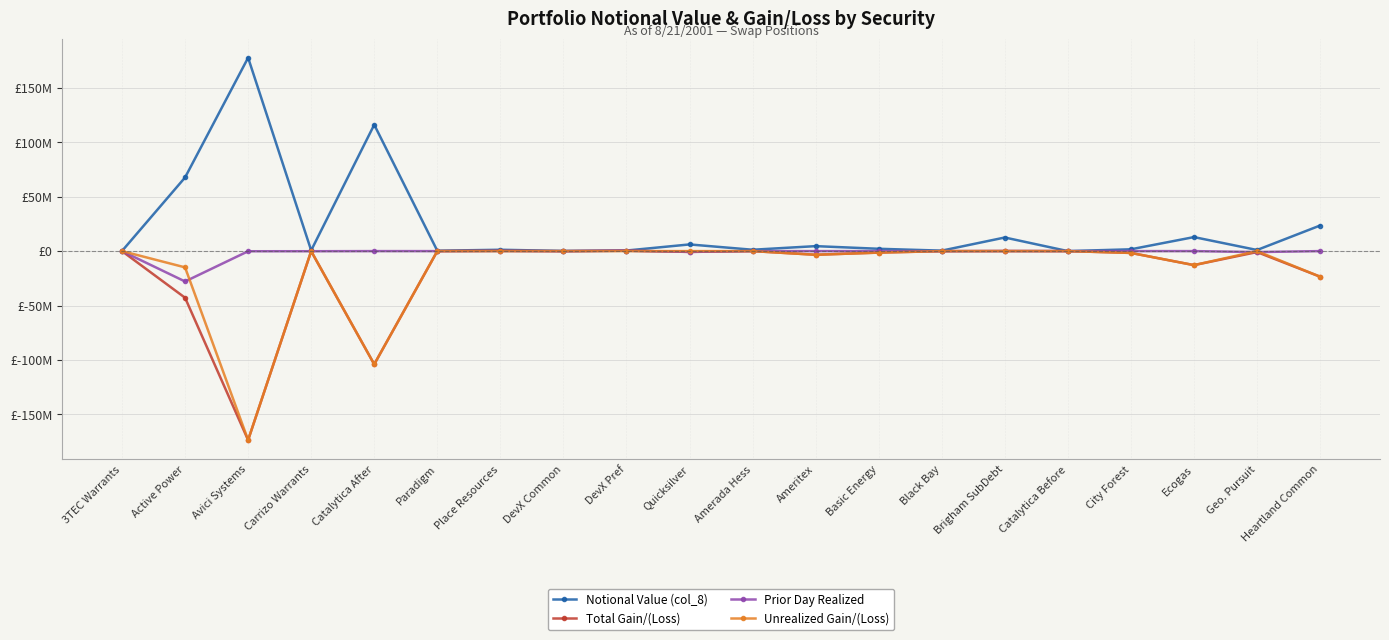

Reading right to left, what are all the values shown in this chart?

Notional Value (col_8): 23507915.0	1012500.0	12878050.0	1663000.0	0.0	12500000.0	429975.0	2136334.0	4563600.0	1250000.0	6132352.9	518400.0	142287.4	1237703.2	351859.6	116115000.0	655531.6	177681725.0	67648246.2	91937.3
Total Gain/(Loss): -23507915.0	-887500.0	-12878050.0	-1663000.0	0.0	65511.0	-57827.9	-1366089.5	-3354569.7	0.0	-727840.3	374070.0	-61218.1	186715.4	-17315.0	-104002141.2	-116000.4	-173663931.1	-42847797.2	-29537.3
Prior Day Realized: 0.0	-887500.0	0.0	0.0	0.0	65511.0	-57827.9	0.0	0.0	0.0	-727840.3	374070.0	-61218.1	186715.4	-17315.0	0.0	-116000.4	-132061.0	-27908157.1	-29537.3
Unrealized Gain/(Loss): -23507915.0	0.0	-12878050.0	-1663000.0	0.0	0.0	0.0	-1366089.5	-3354569.7	0.0	0.0	0.0	0.0	0.0	0.0	-104002141.2	0.0	-173531870.1	-14939640.1	0.0